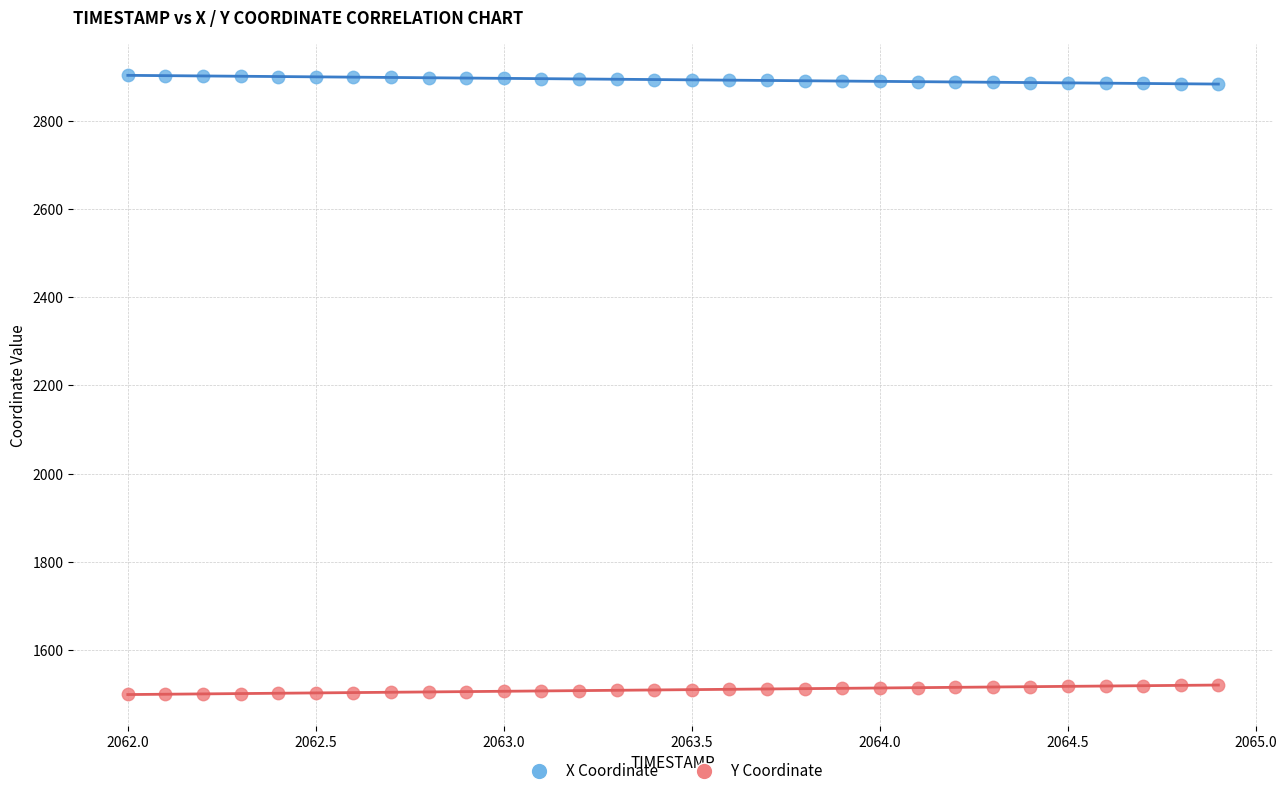

Which series contains the highest Y value?

X Coordinate